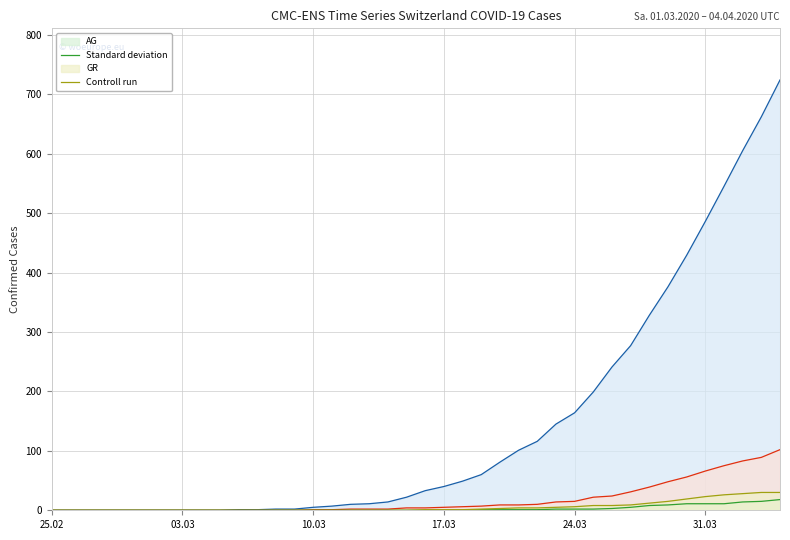

How many lines are shown in the chart?

4